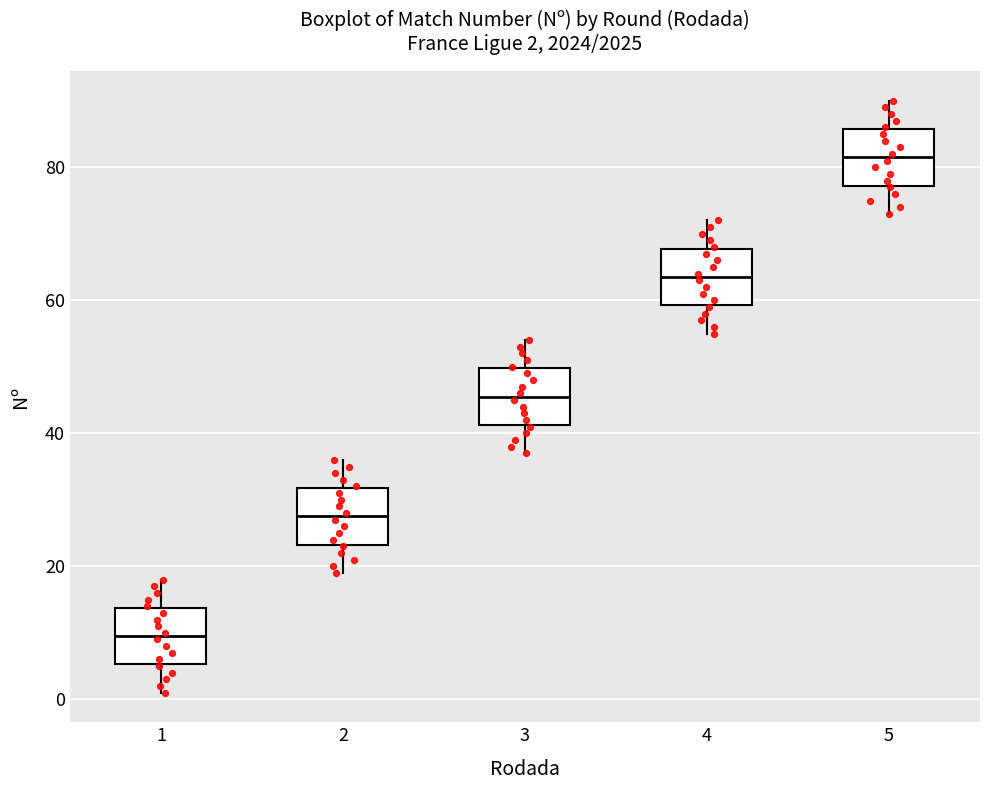

Which box's median line is the highest?

5